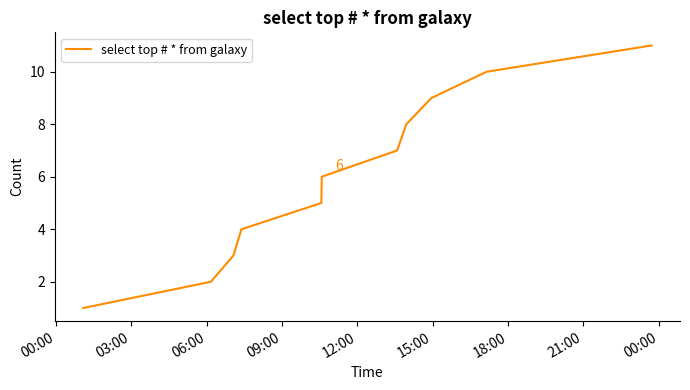

What is the difference between the maximum and minimum values?

10